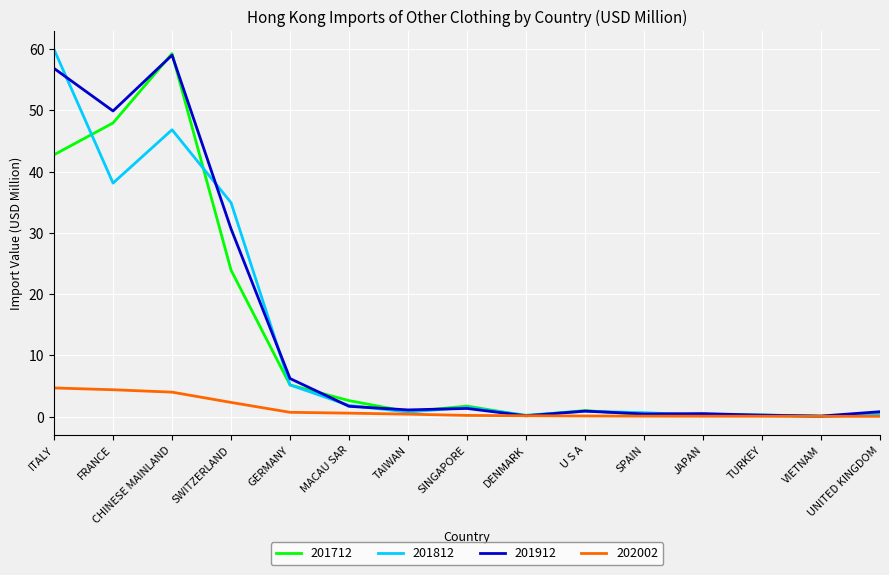

Is it true that 201812 equals 34.9 at SWITZERLAND?

True